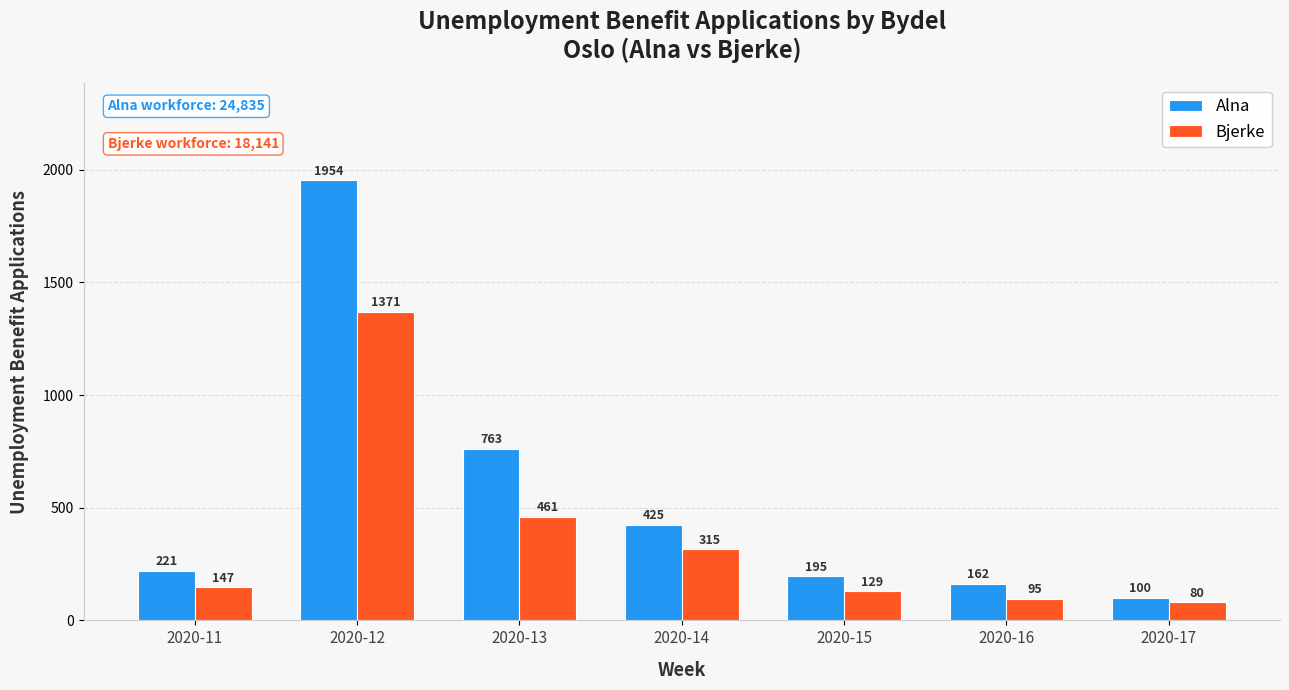

Rank the series by their average value, from highest to lowest.

Alna, Bjerke